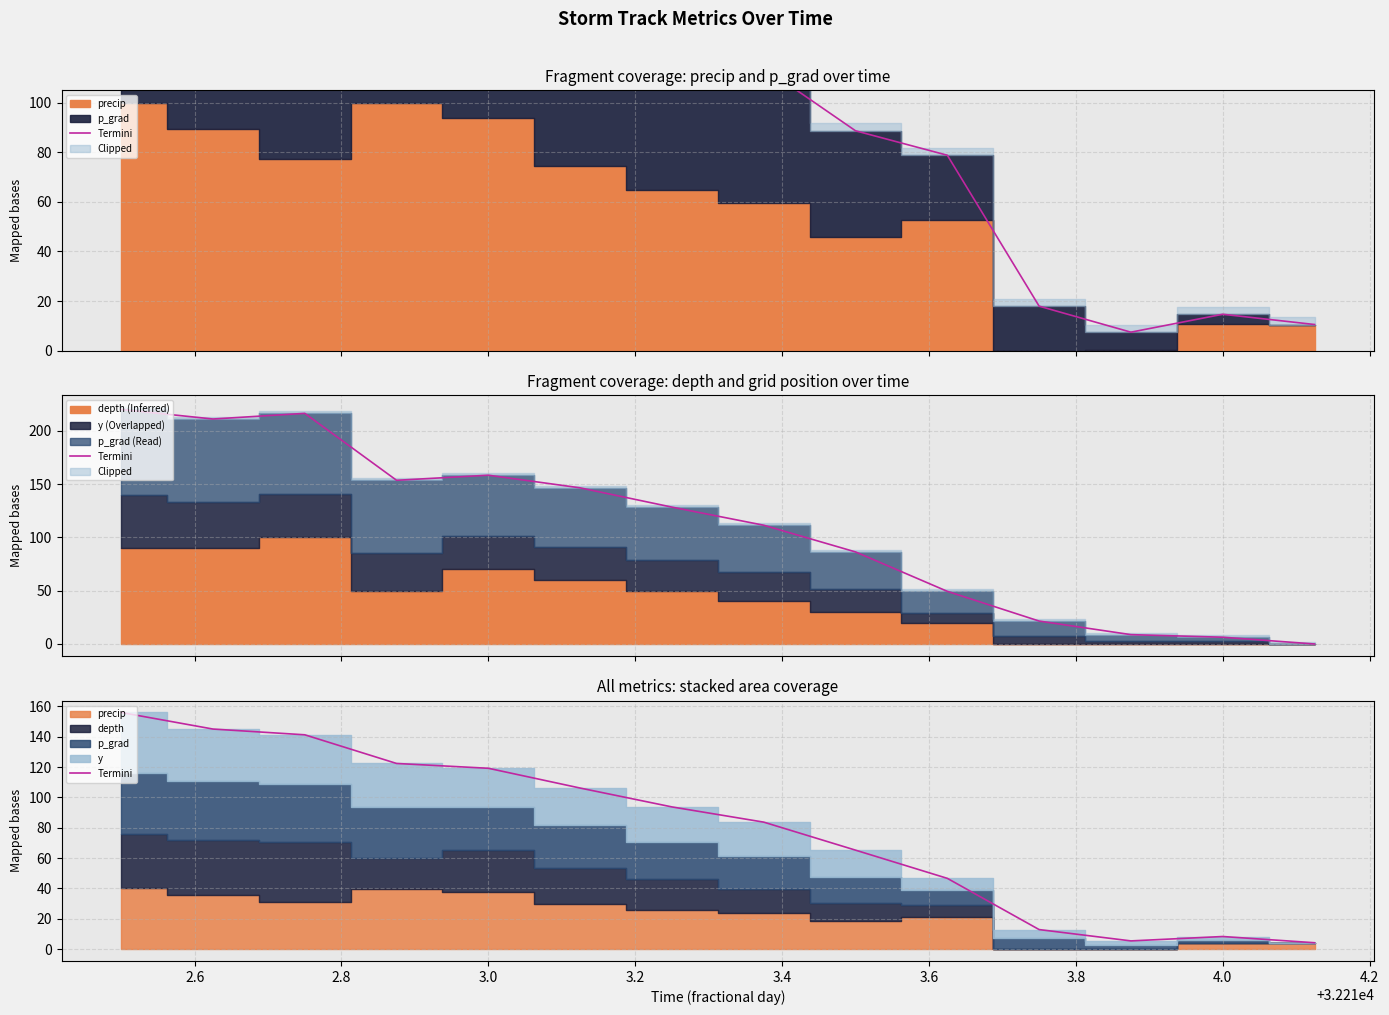

What is the difference between the maximum and minimum values?

151.8